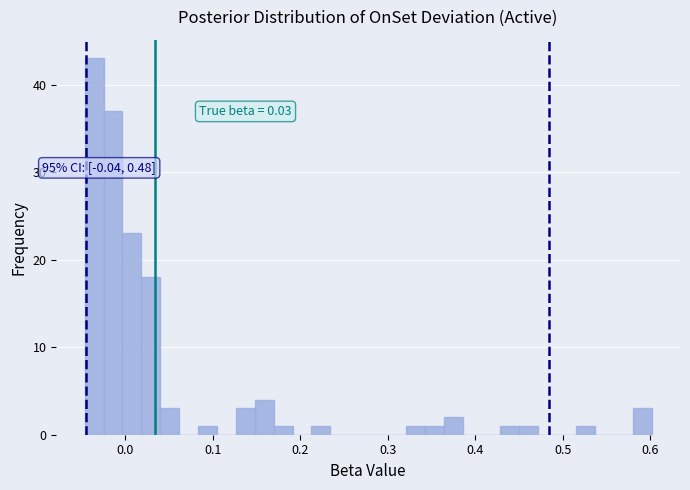

Around what value on the x-axis is the tallest bar? Give the approximate position of its centre, as read against the axis.

-0.04